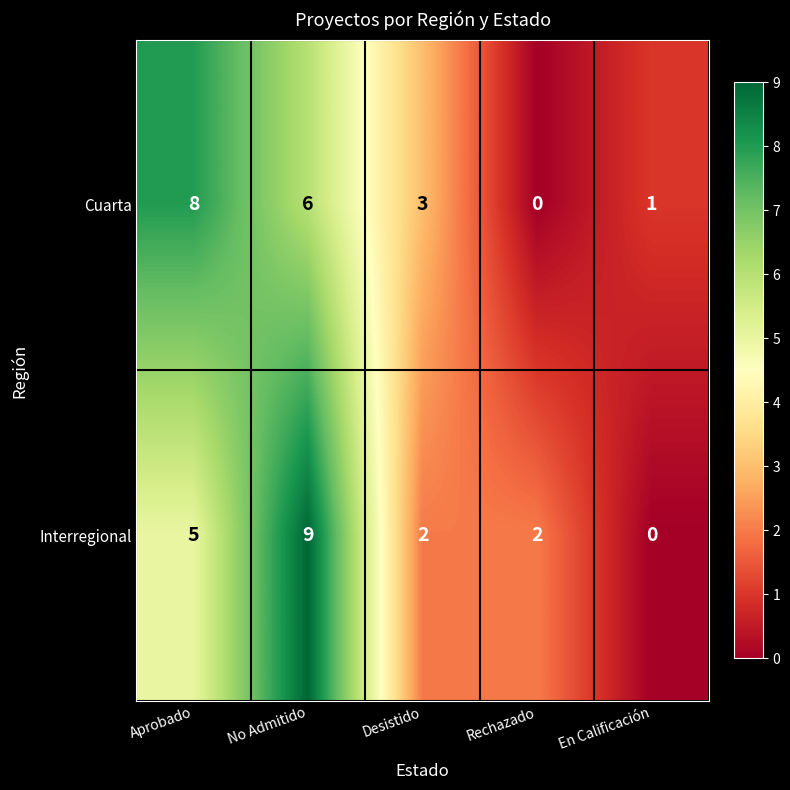

Count the number of data series in this chart.

2